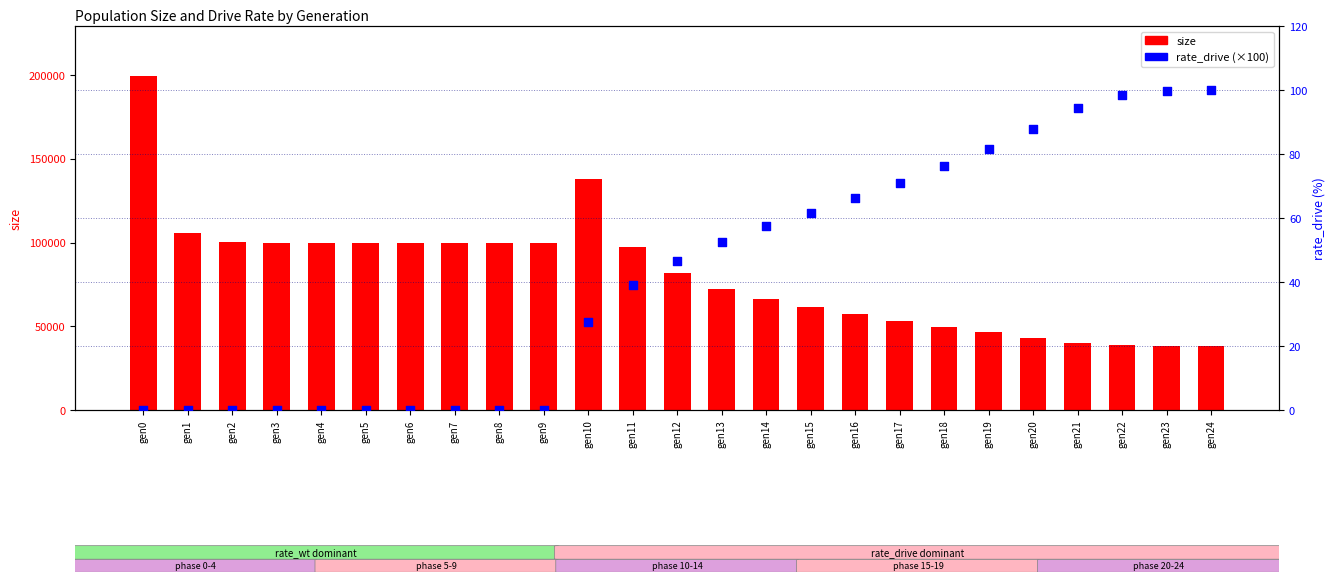

Which series contains the highest Y value?

size